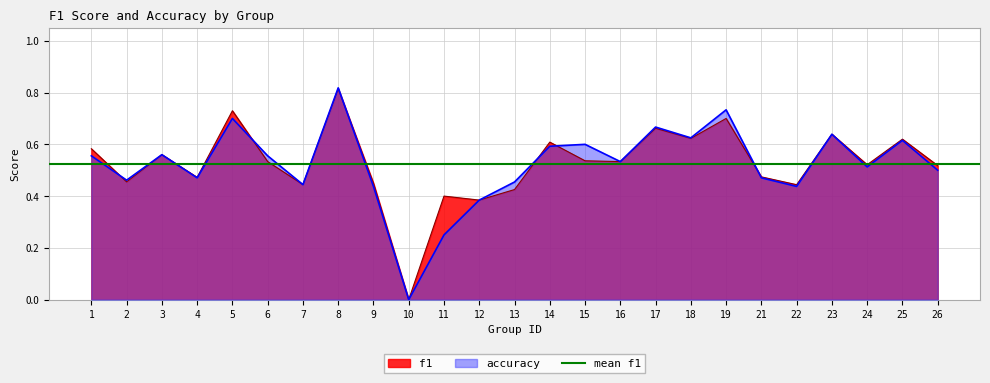

Where is accuracy nearest to the value 0?

10